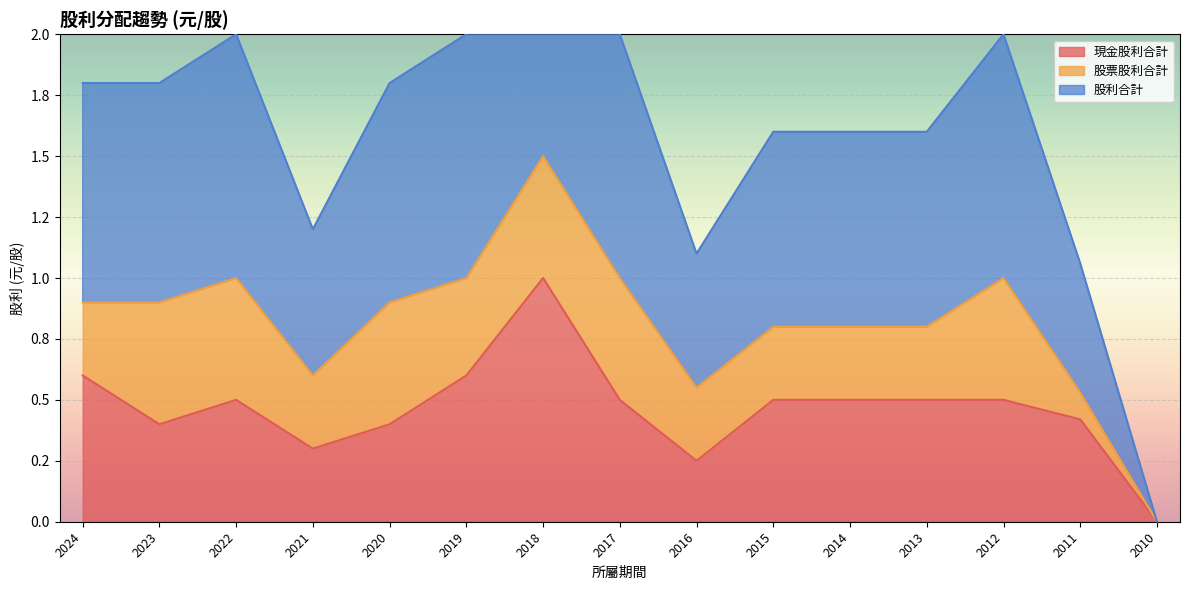

What is the sum of the 現金股利合計 values at 2018 and 2017?

1.5